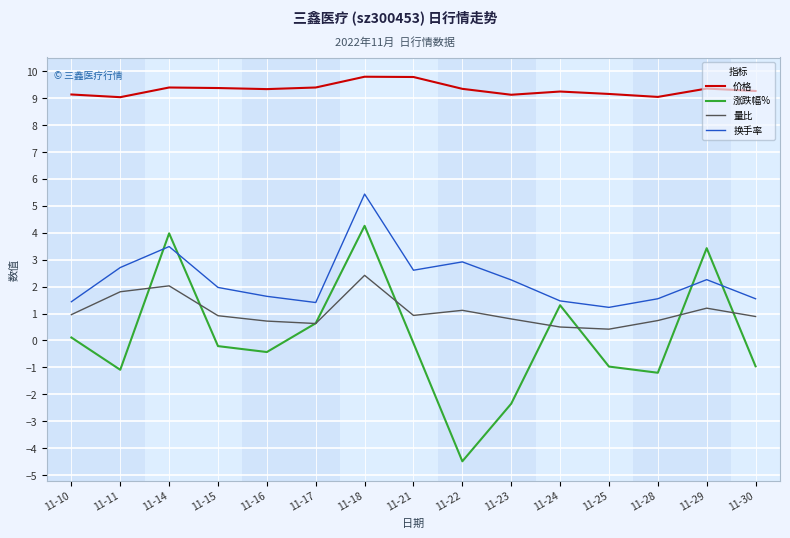

True or false: 涨跌幅% and 价格 intersect in this chart.

False